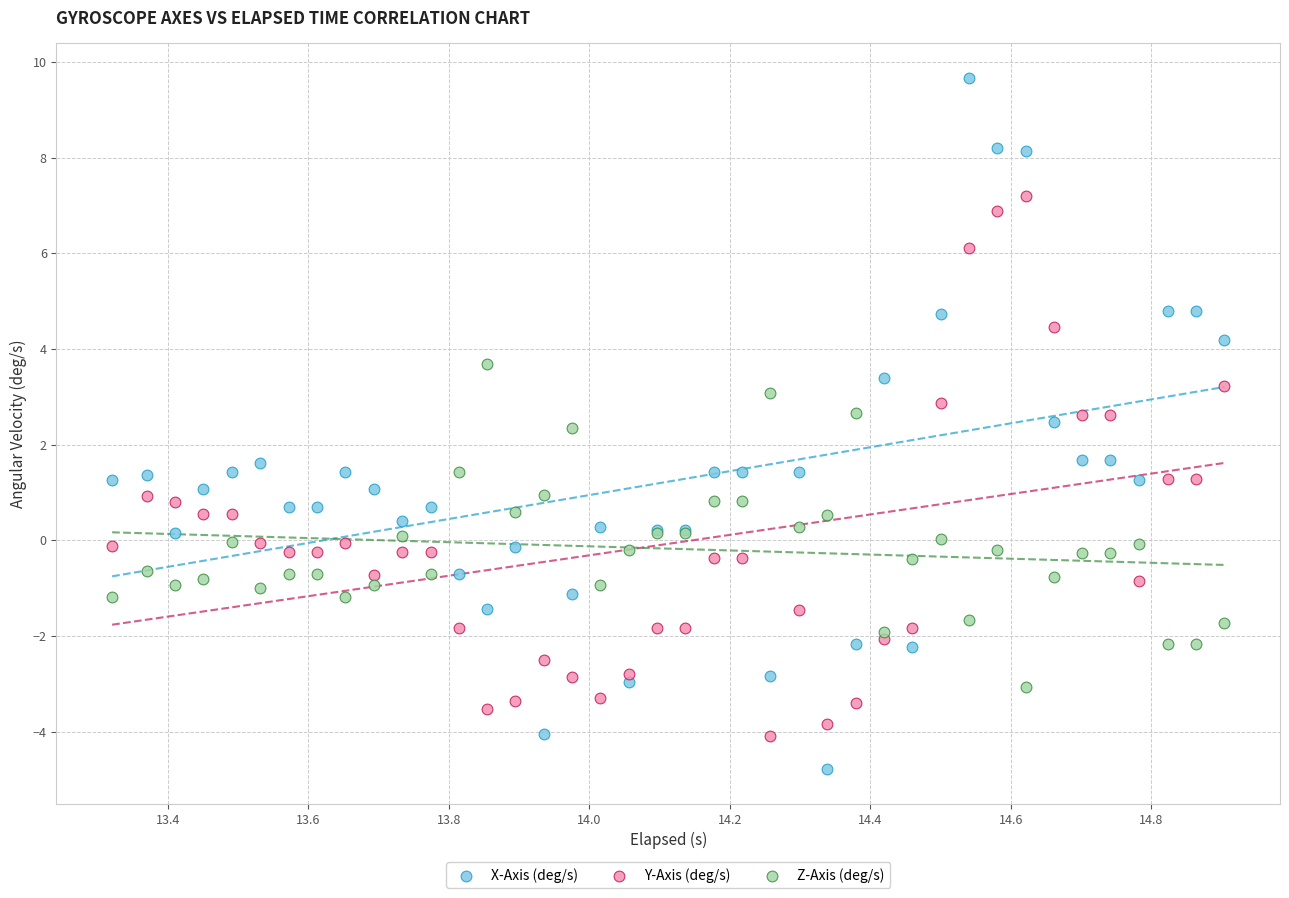

Which series contains the lowest Y value?

X-Axis (deg/s)